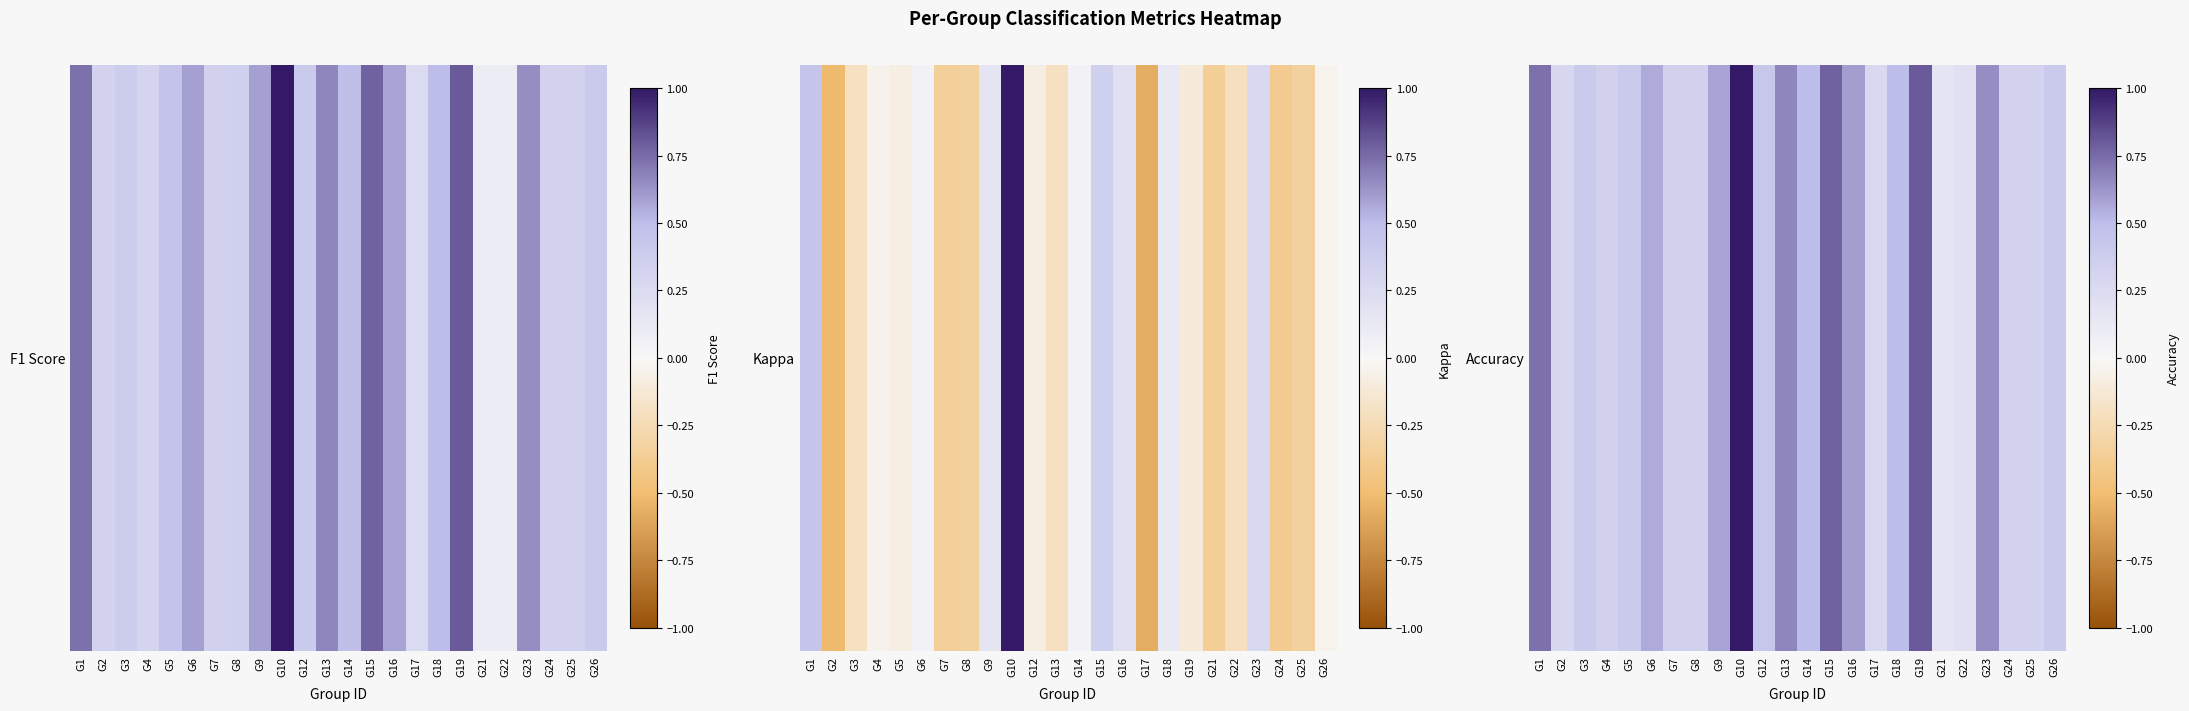

Is it true that the value at G17 is 0.3?

True